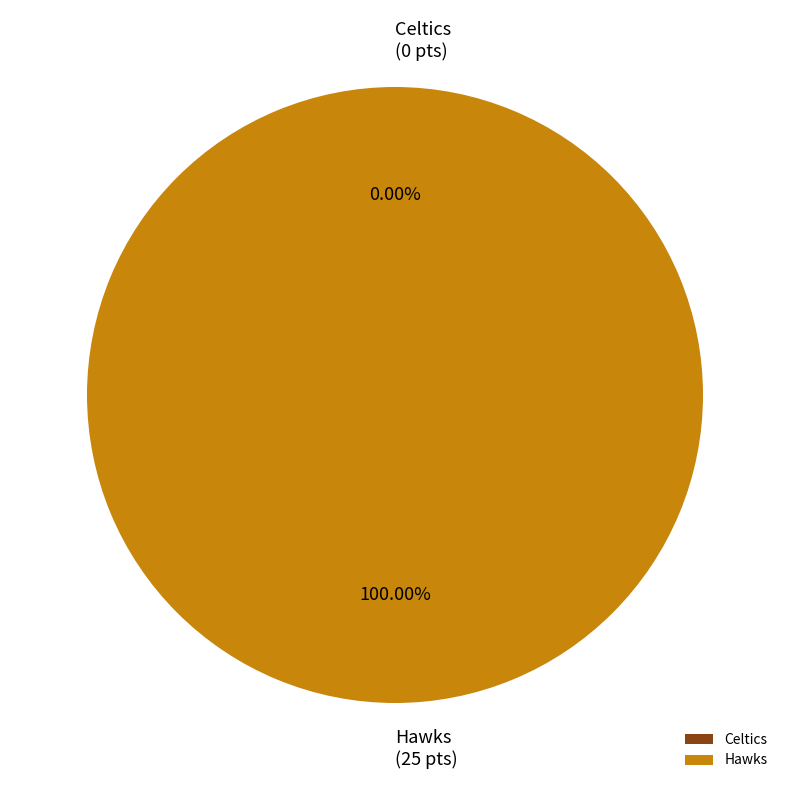

What is the total percentage of Hawks and Celtics?

100.0%